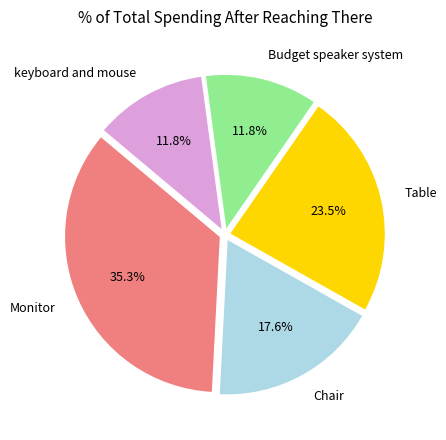

To the nearest percent, what is the difference between the keyboard and mouse and Monitor slice percentages?

24%